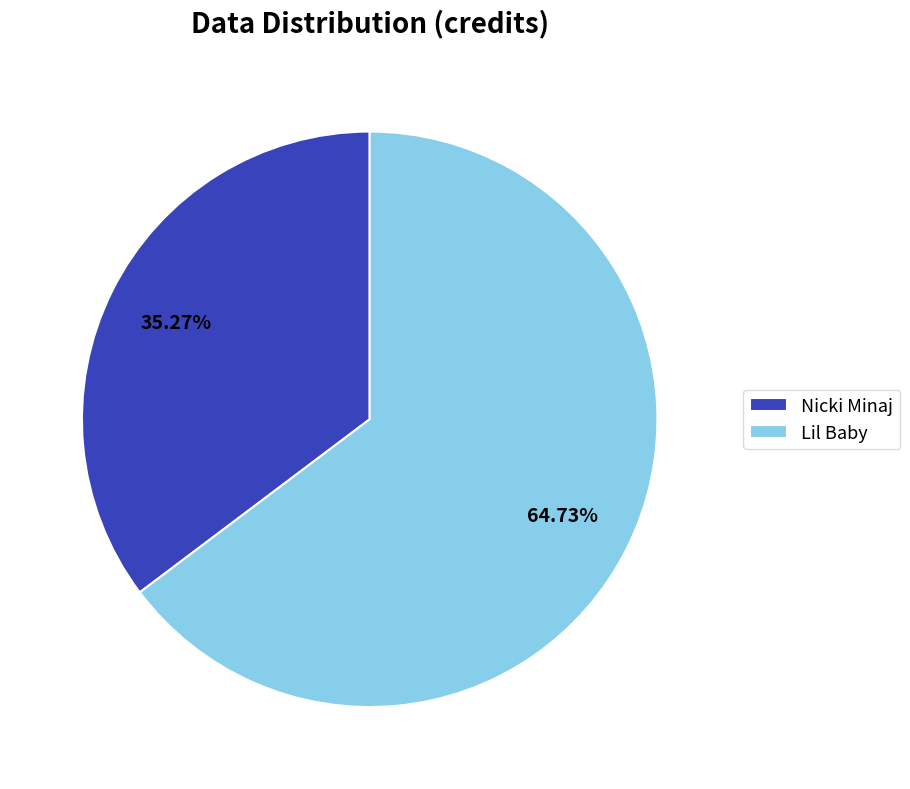

Combined, what portion of the pie is Lil Baby and Nicki Minaj?

100.0%